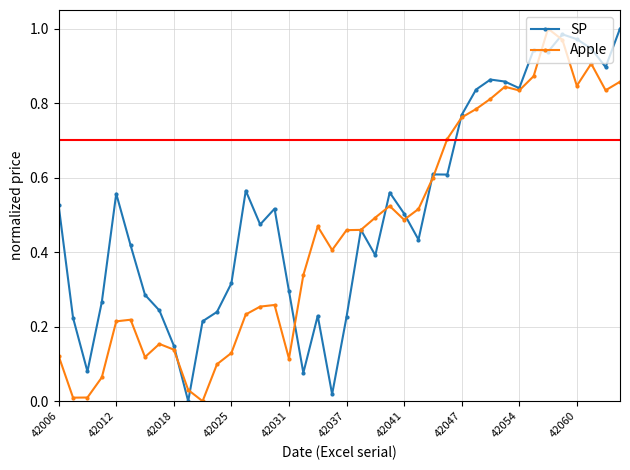

True or false: Apple has more than 0 points higher than both neighbors.

True